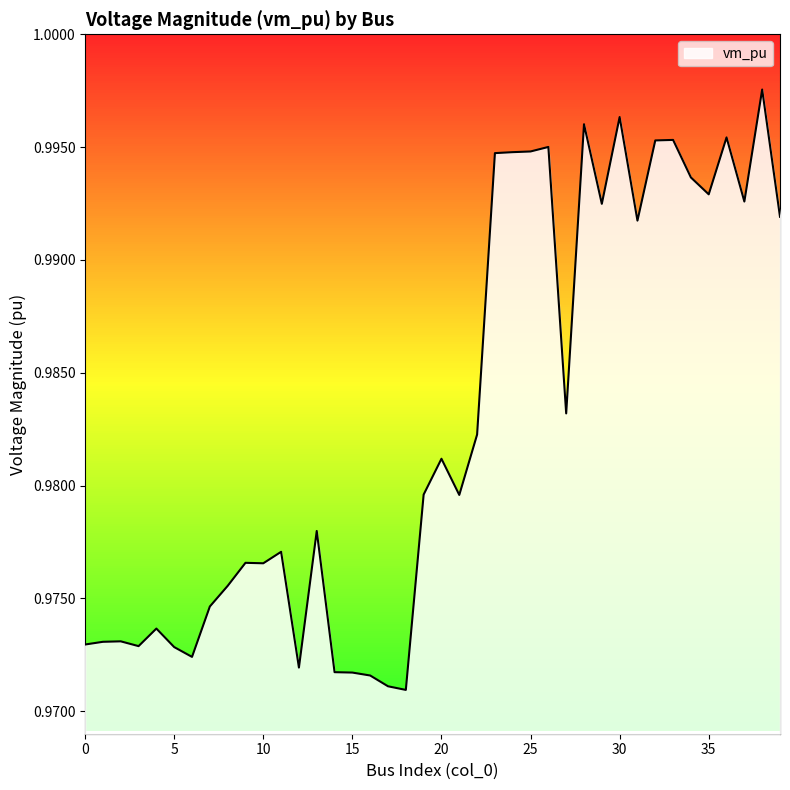

How many series are shown in this chart?

1